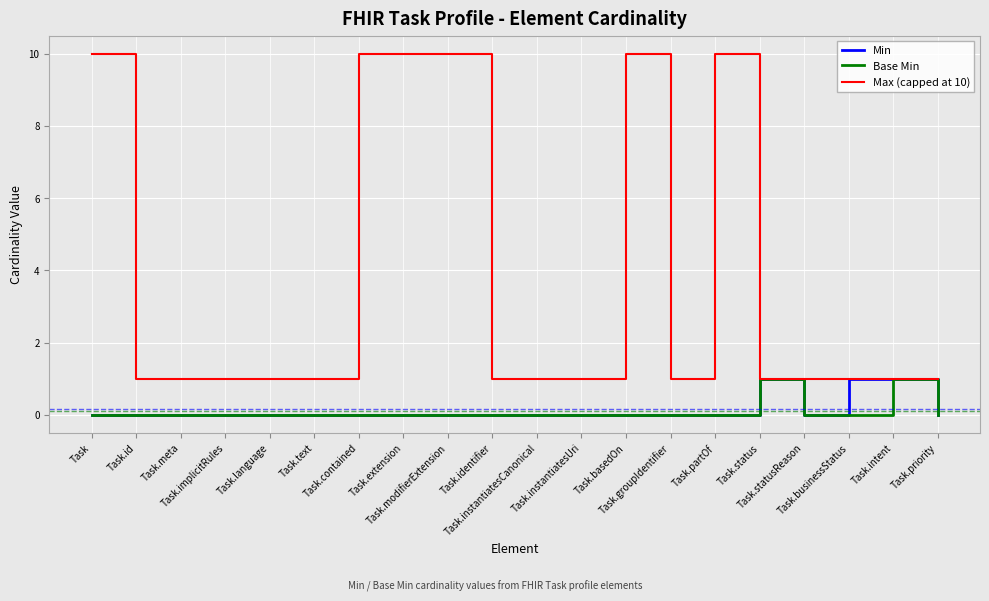

The Max (capped at 10) series shows 1 at Task.meta. True or false?

True